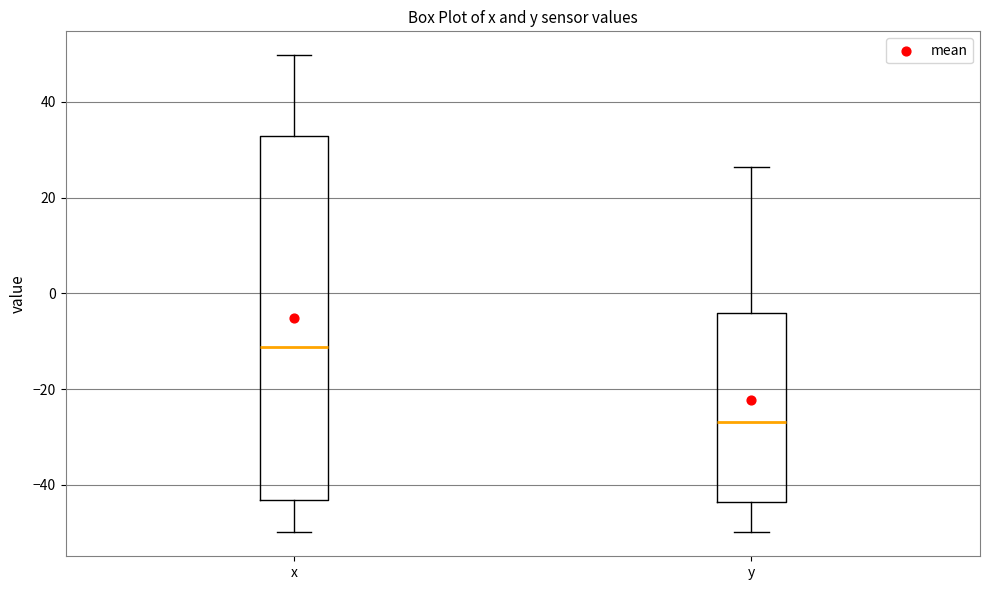

Reading left to right, transcribe this box plot: for each box, give where its median line is, the range the box spans, and where its two whiskers end, as read against the y-axis. The values are not printed on the chart, so give them approximately, as read against the axis.

x: median -12, box -44 to 32, whiskers -50 to 50
y: median -26, box -44 to -4, whiskers -50 to 26